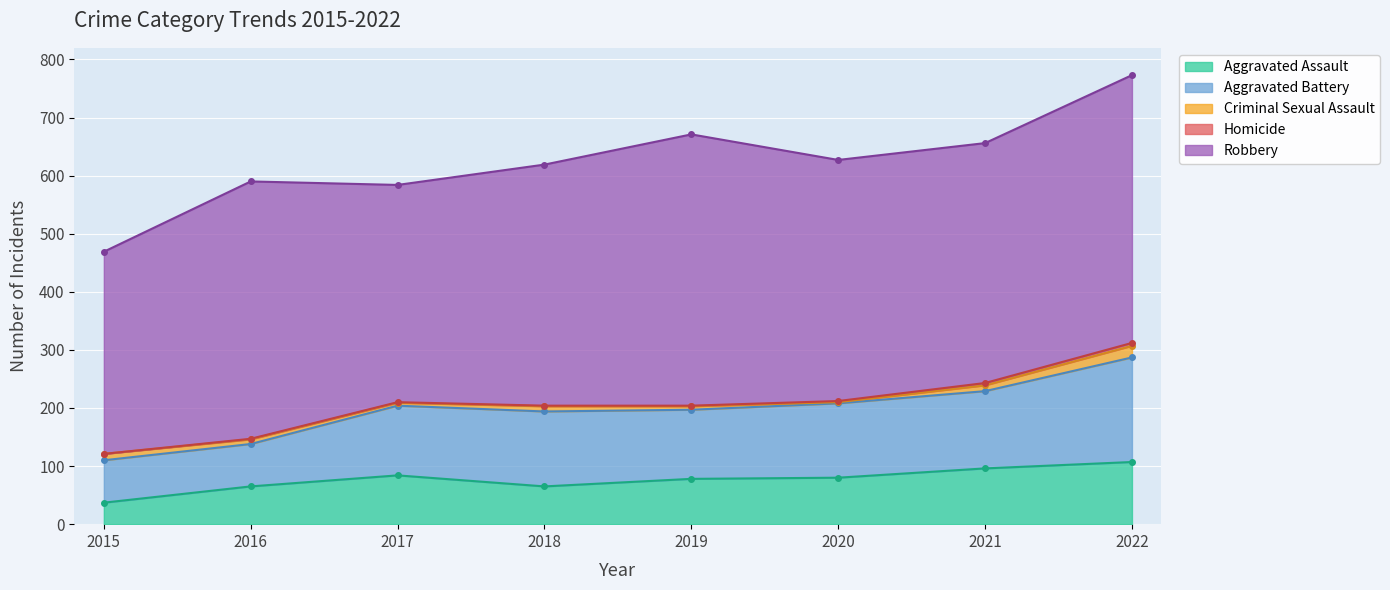

True or false: Criminal Sexual Assault and Homicide cross at least once.

False